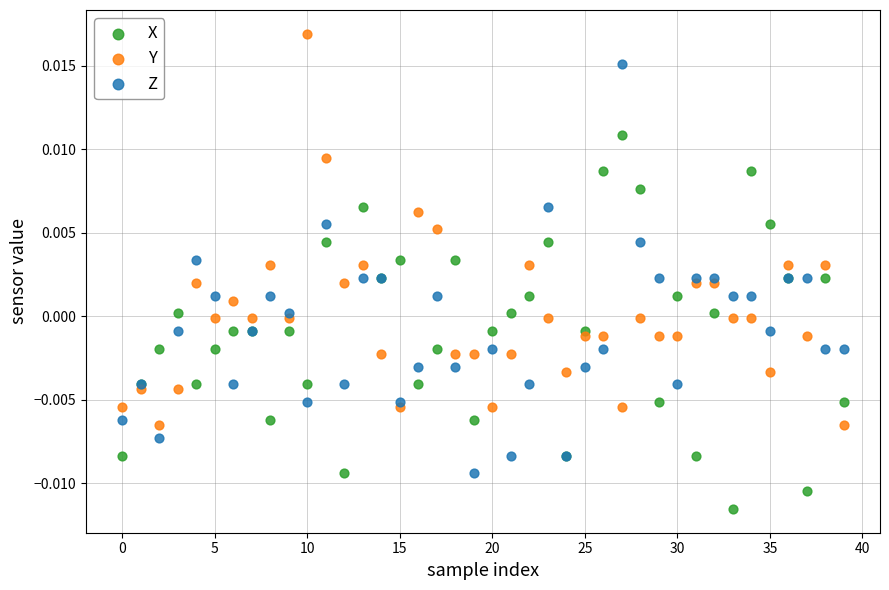

Which series contains the lowest Y value?

X